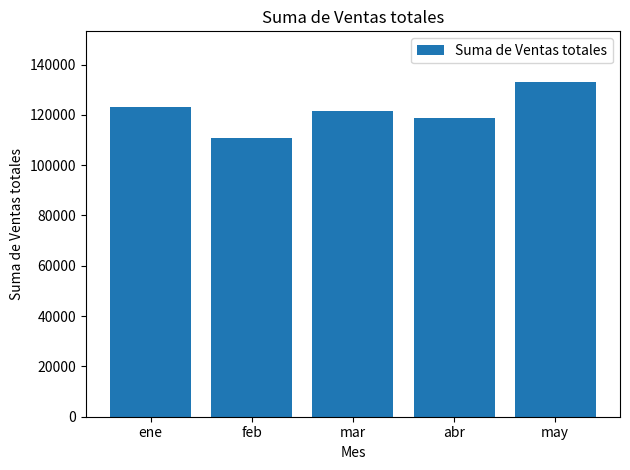

Is it true that the value at may is 133204.5?

True